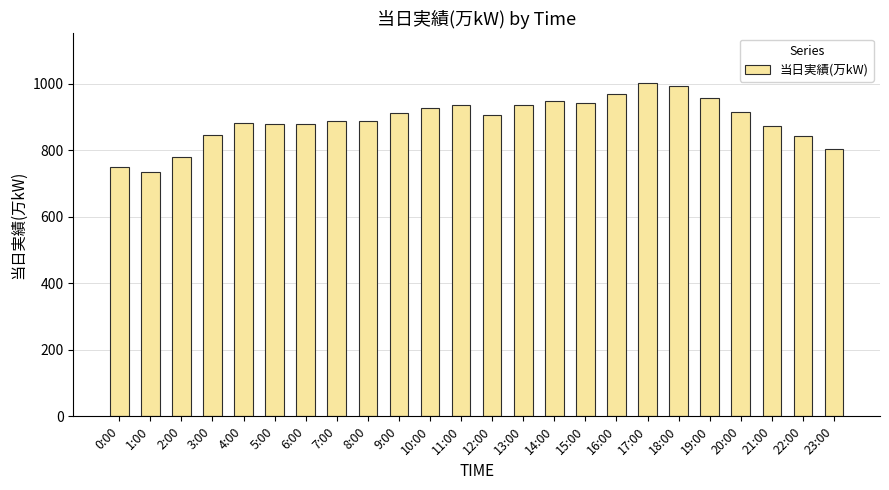

What position from the right is 6:00?

18